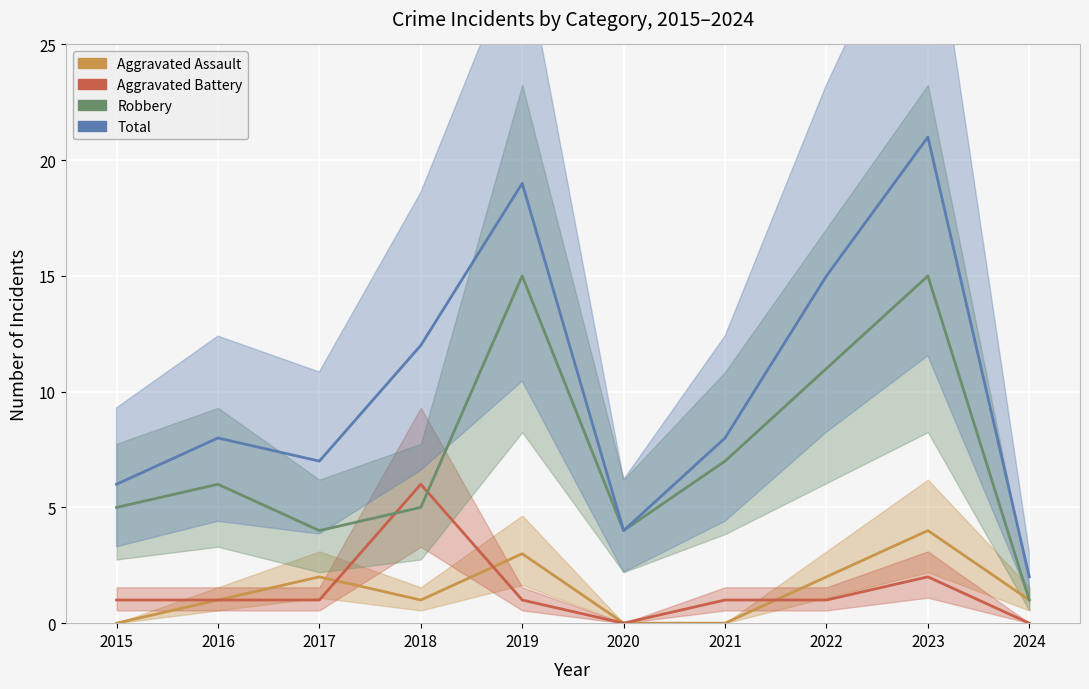

Is it true that Aggravated Battery equals 0 at 2024?

True